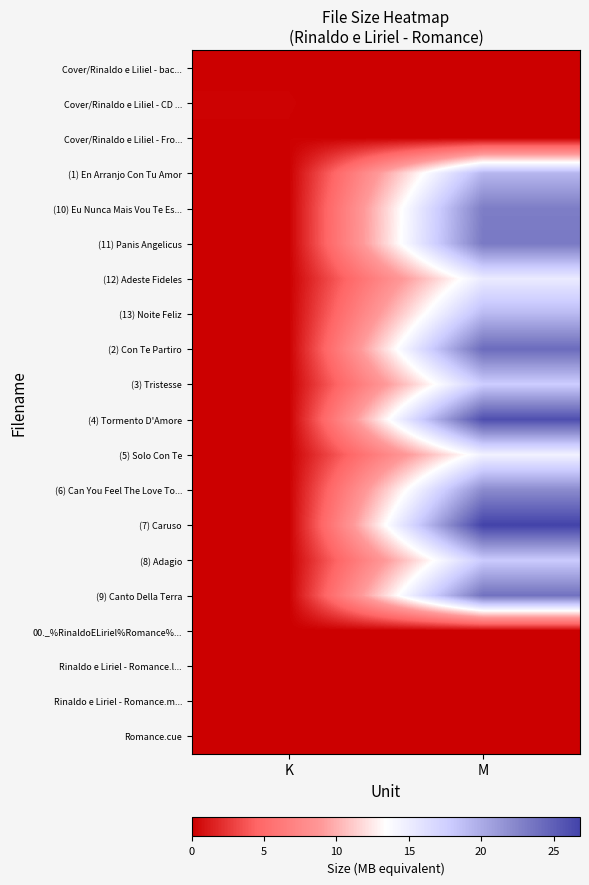

At how many categories does at least one series exceed 12?

1